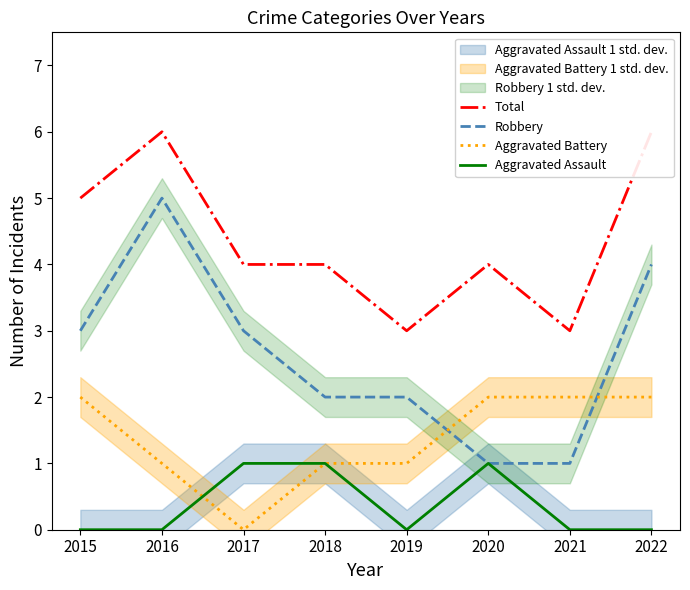

True or false: Aggravated Assault and Total intersect in this chart.

False